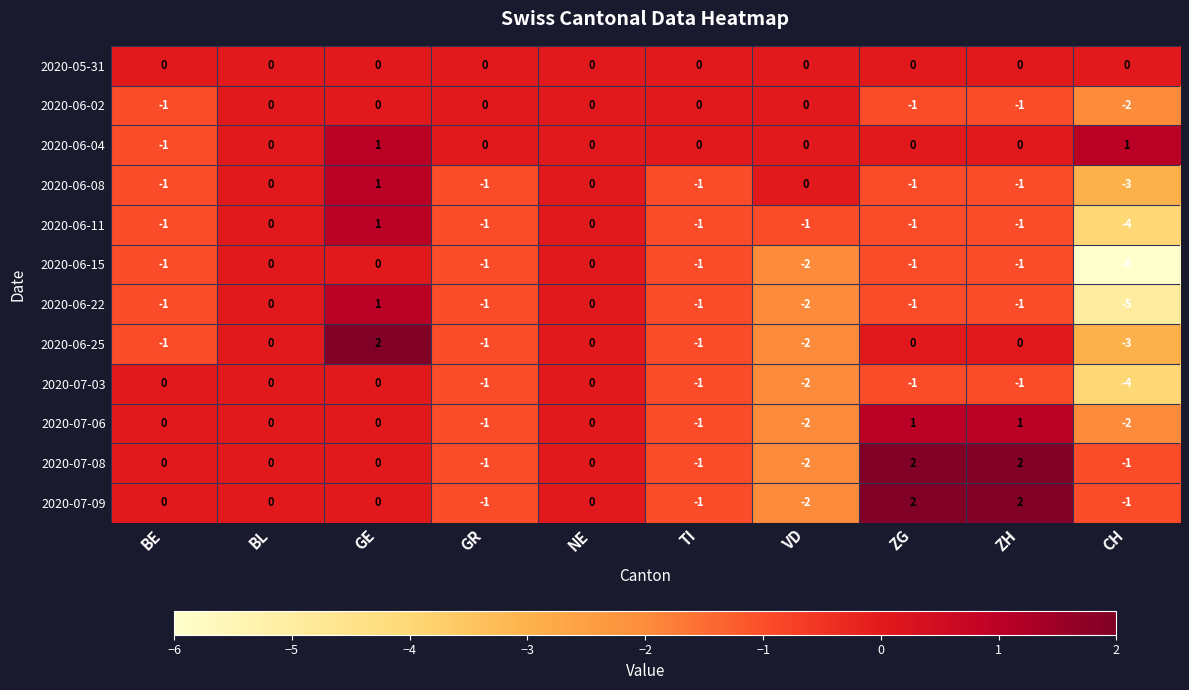

How many data points does each series have?

10